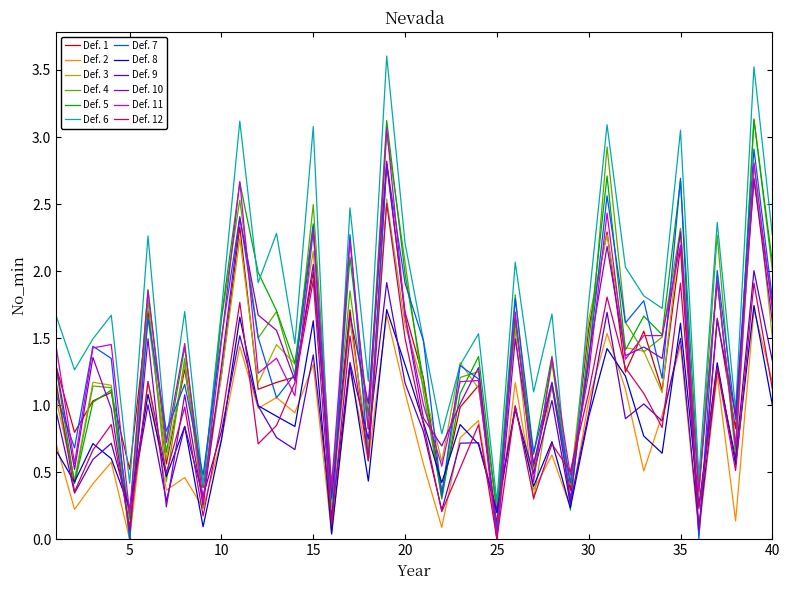

What is the highest value of the Def. 6 series?

3.6